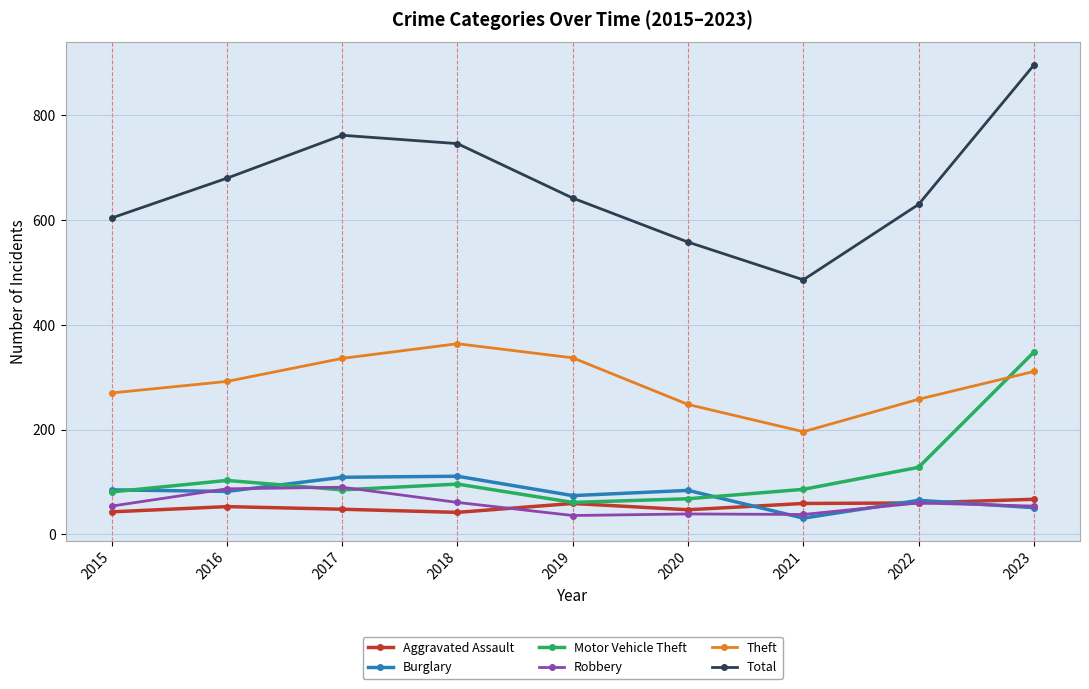

Is it true that Motor Vehicle Theft equals 103 at 2016?

True